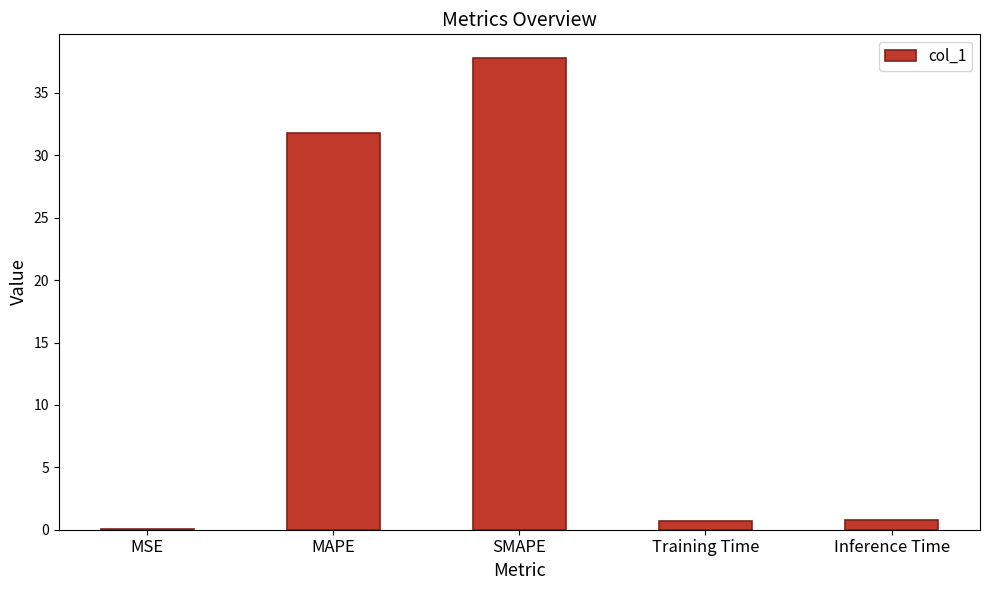

True or false: the data shows 0.7 at Training Time.

True